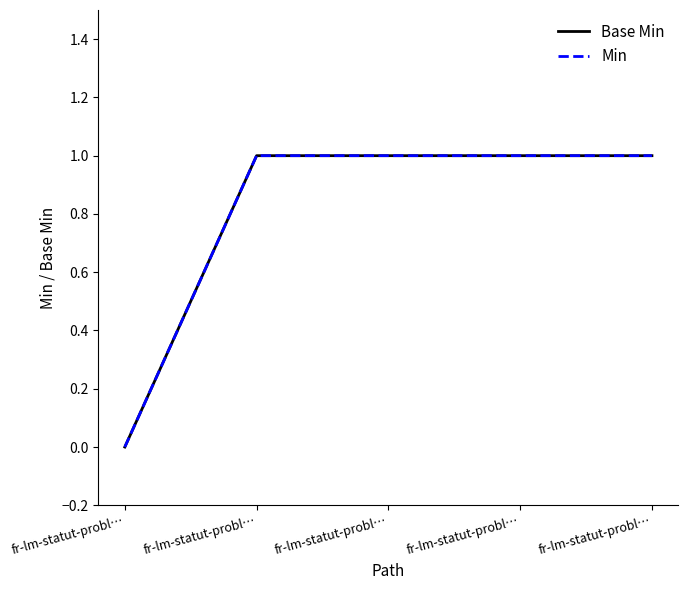

What is the maximum value shown in the chart?

1